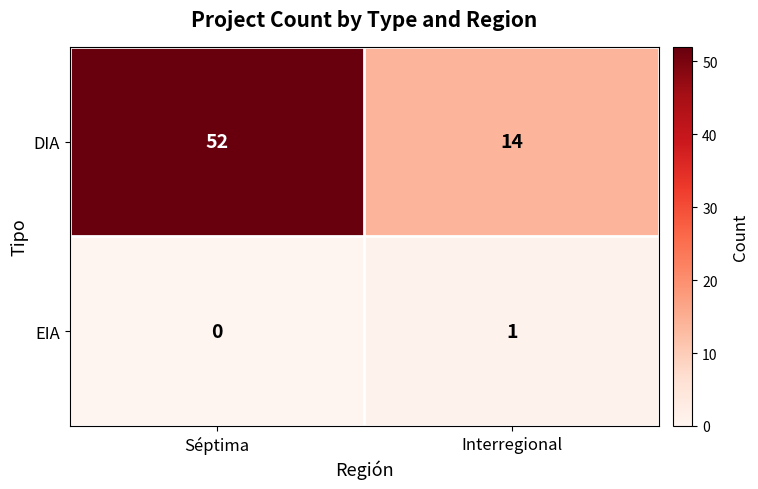

Count the number of data series in this chart.

2